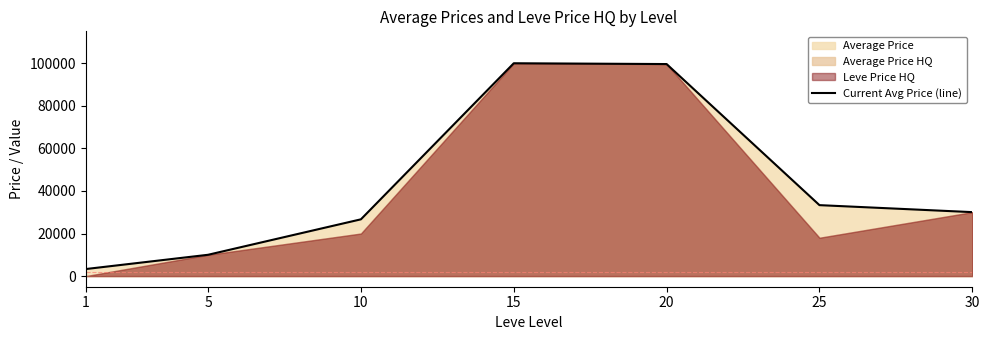

Is it true that the value at 10 is 26665.8?

True